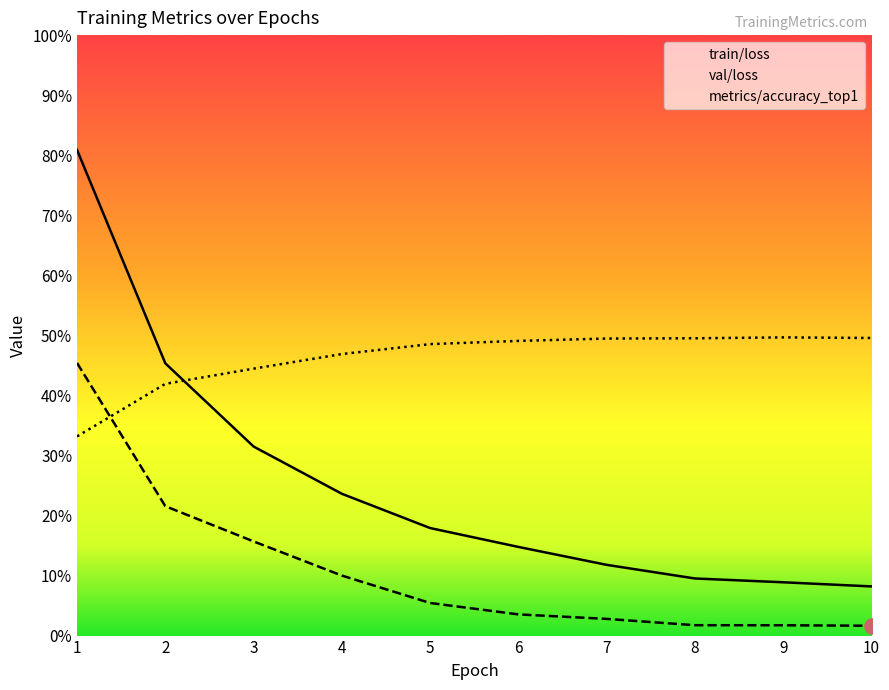

Which series has the widest spread of Y values?

train/loss